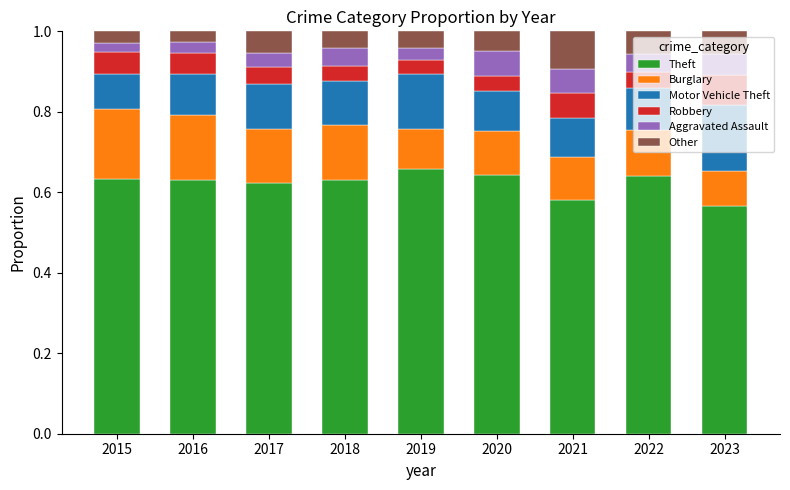

The value of Theft at 2021 is 0.3. True or false?

False